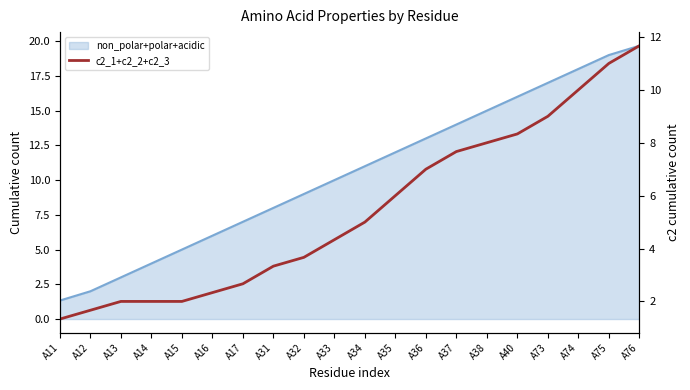

How many lines are shown in the chart?

1